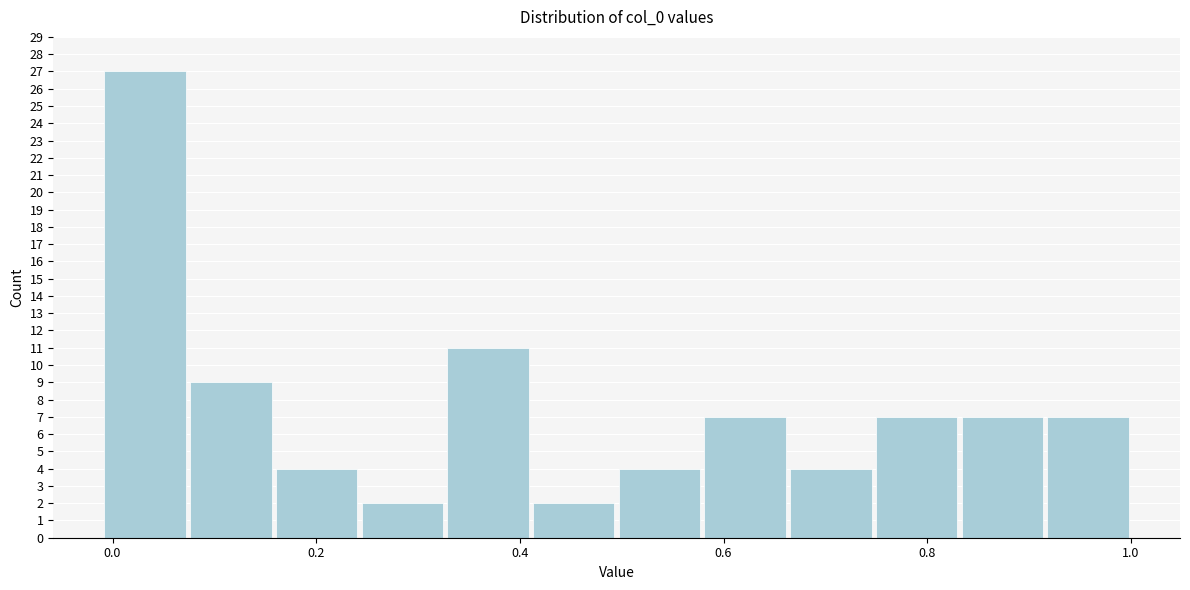

Which range on the x-axis has the tallest bar?

-0.02 to 0.08